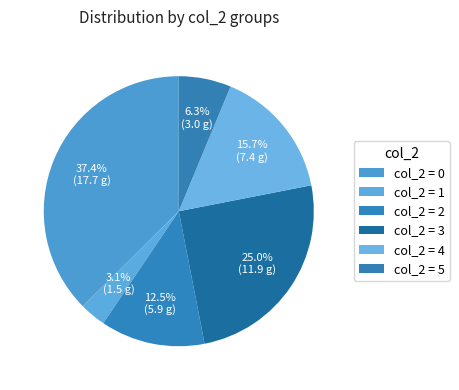

Count the number of slices in the pie.

6